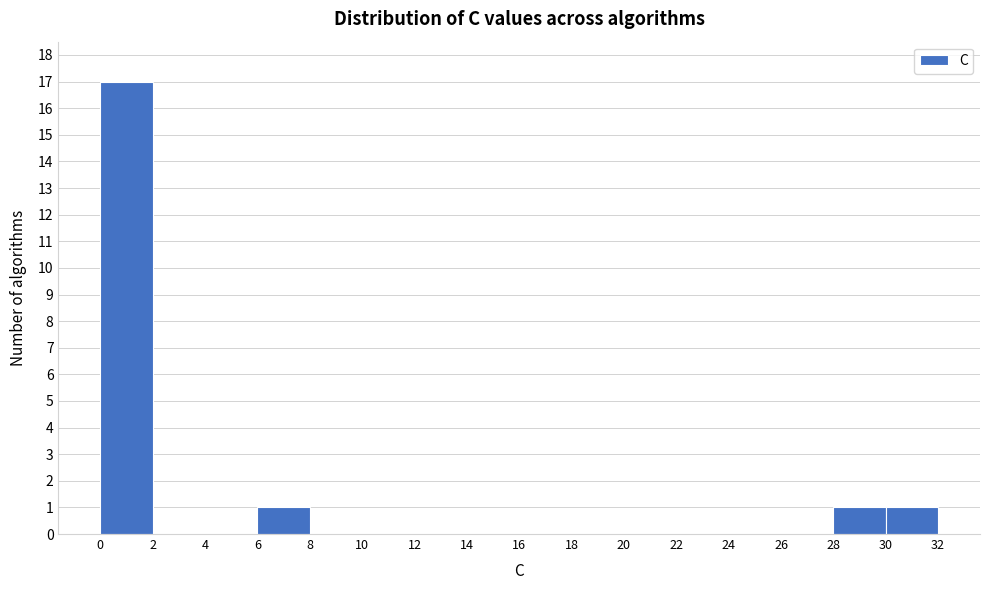

Reading left to right, transcribe this chart: for each bar, give the range it covers on the x-axis and its height. The values are not printed on the chart, so give them approximately, as read against the axis.

0 to 2: 17
2 to 4: 0
4 to 6: 0
6 to 8: 1
8 to 10: 0
10 to 12: 0
12 to 14: 0
14 to 16: 0
16 to 18: 0
18 to 20: 0
20 to 22: 0
22 to 24: 0
24 to 26: 0
26 to 28: 0
28 to 30: 1
30 to 32: 1